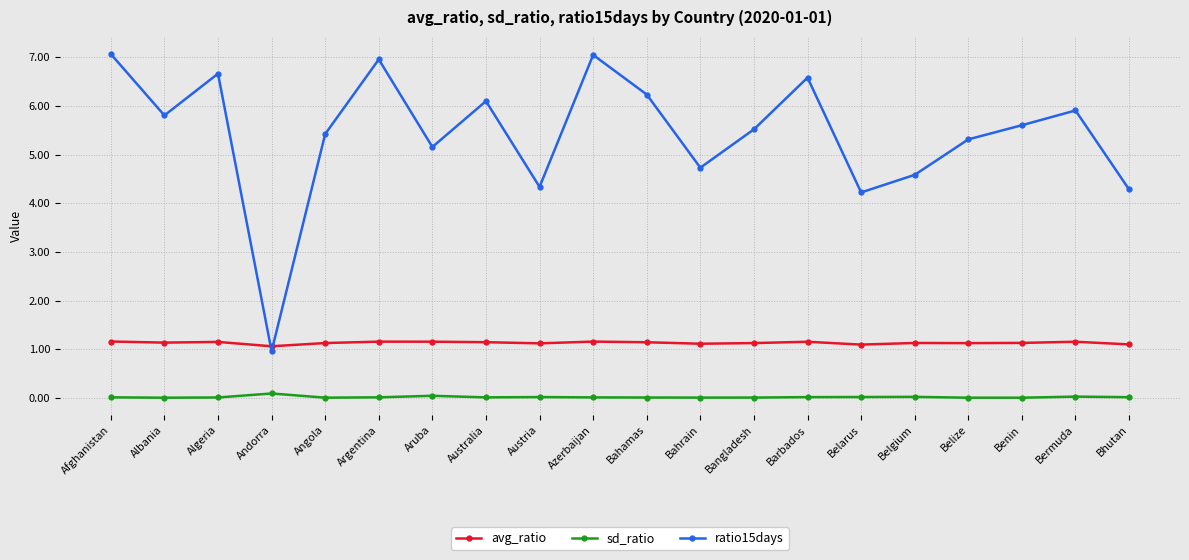

Which series changed the most between Aruba and Bhutan?

ratio15days